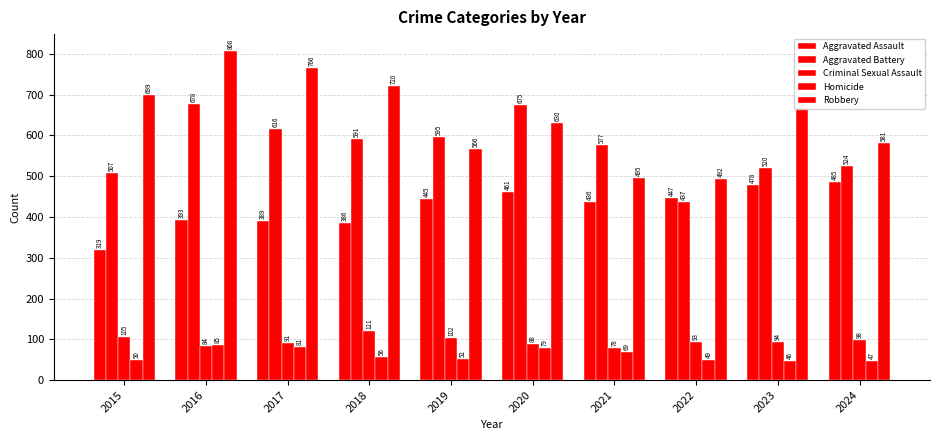

Does the chart contain any negative values?

No